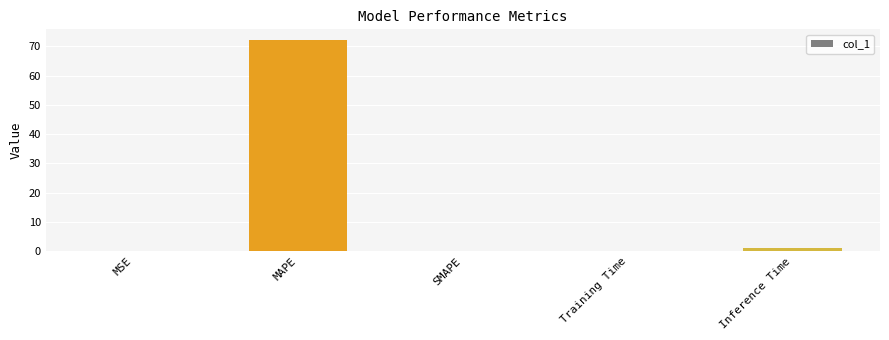

True or false: the data shows 0.0 at SMAPE.

True